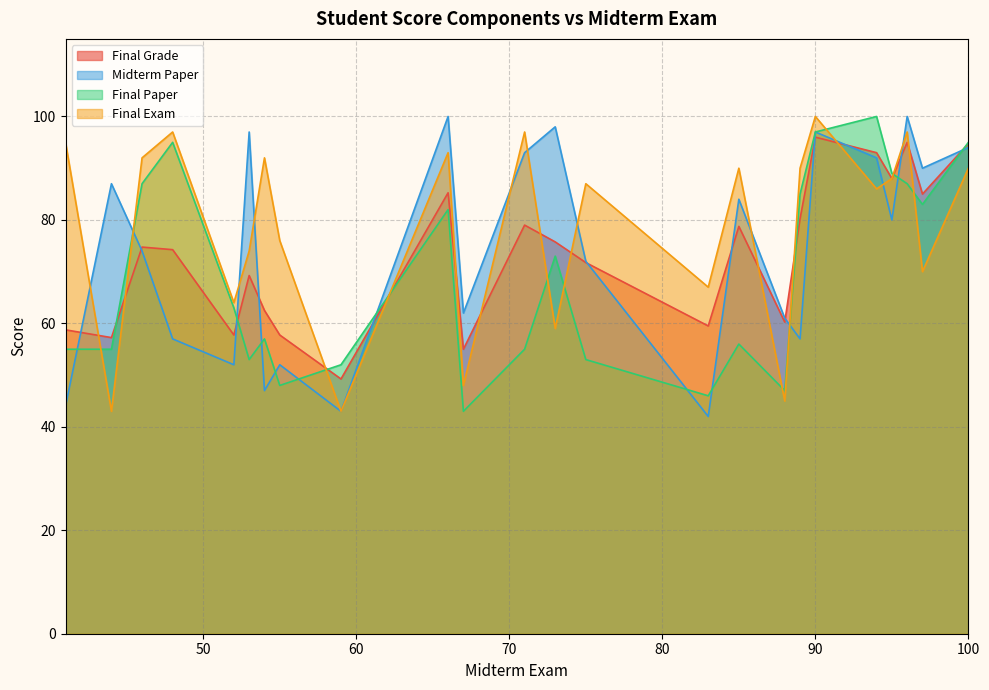

What is the maximum value for Final Exam?

100.0